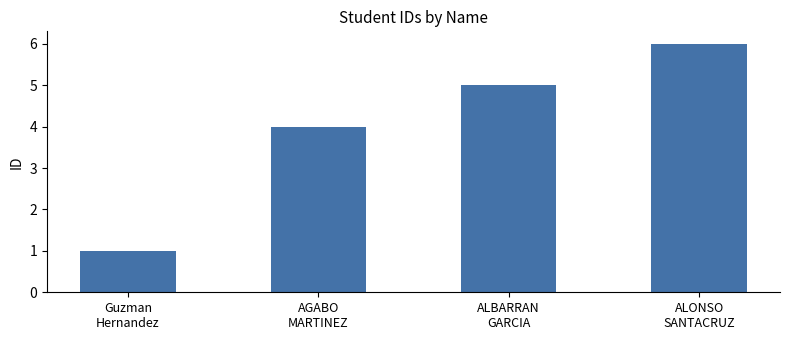

Reading left to right, extract all data points from this chart.

1	4	5	6